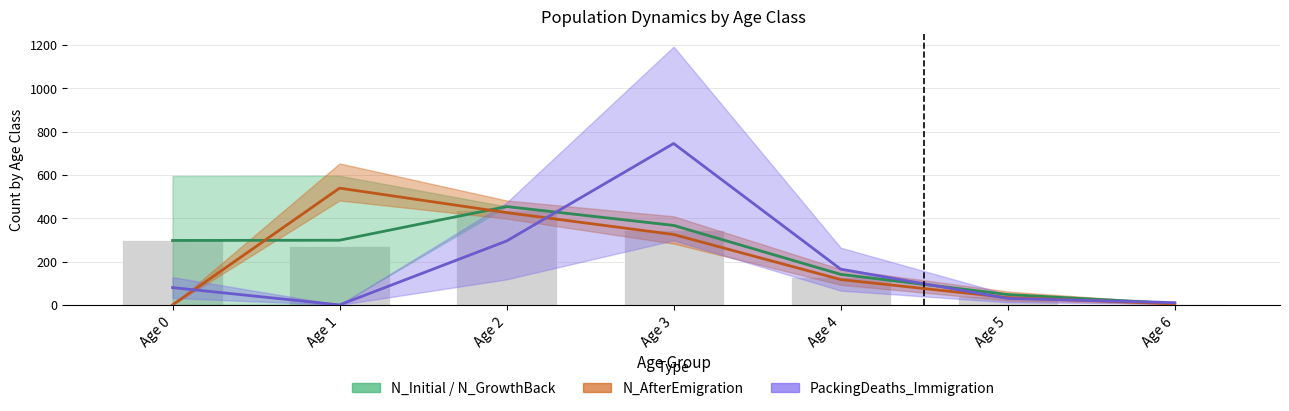

Which series changed the most between Age 1 and Age 3?

PackingDeaths_Immigration_Class